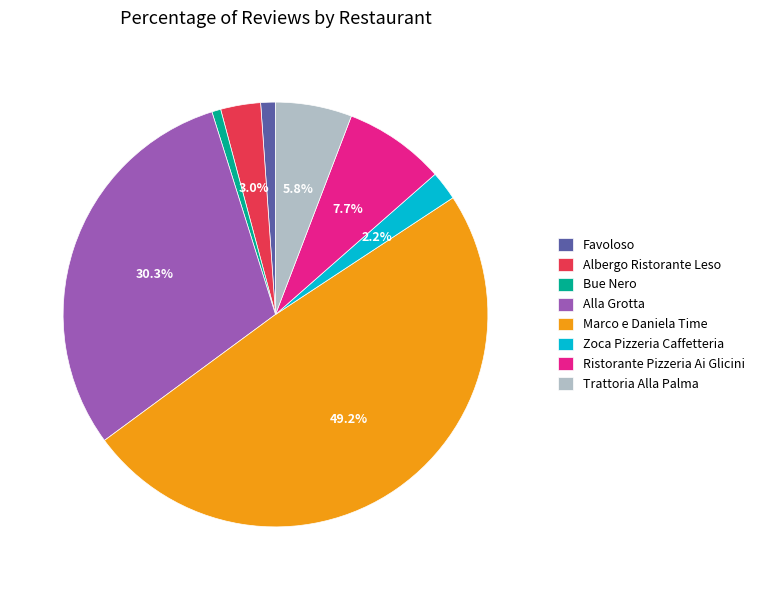

To the nearest percent, what is the average slice percentage?

12%